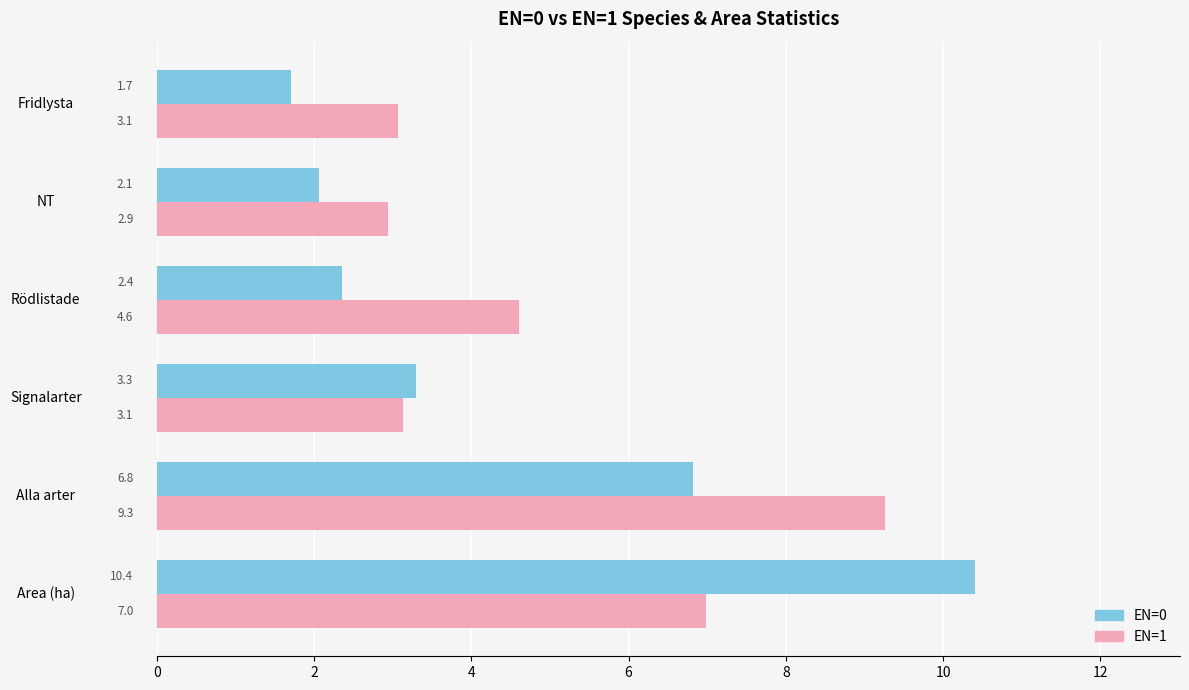

What is the smallest value displayed?

1.7